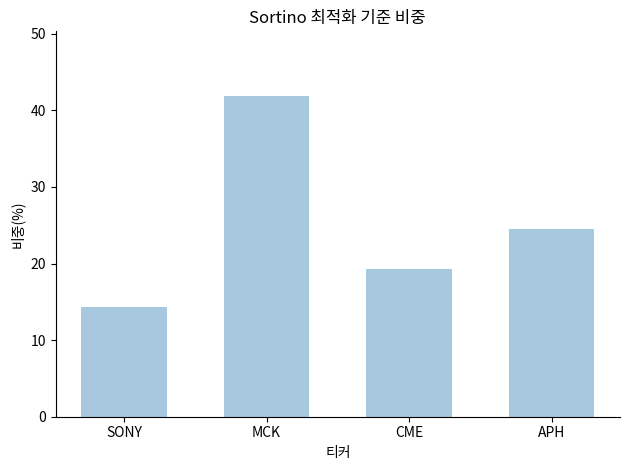

What is the average value?

25.0